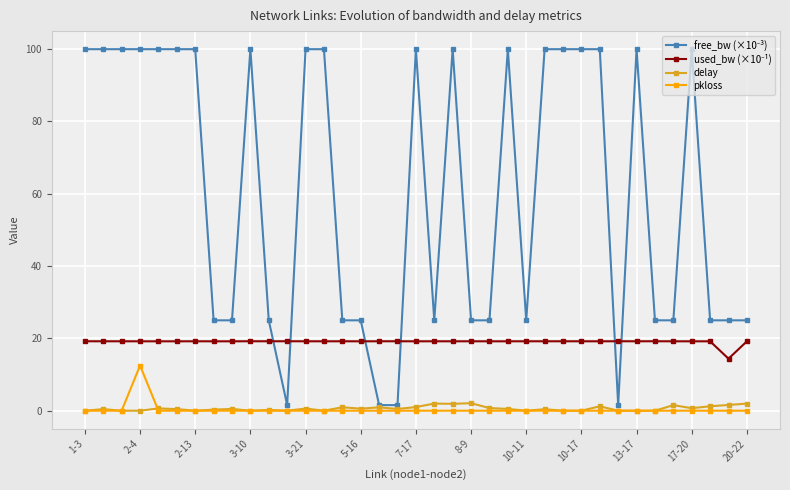

At how many categories does at least one series exceed 84?

19